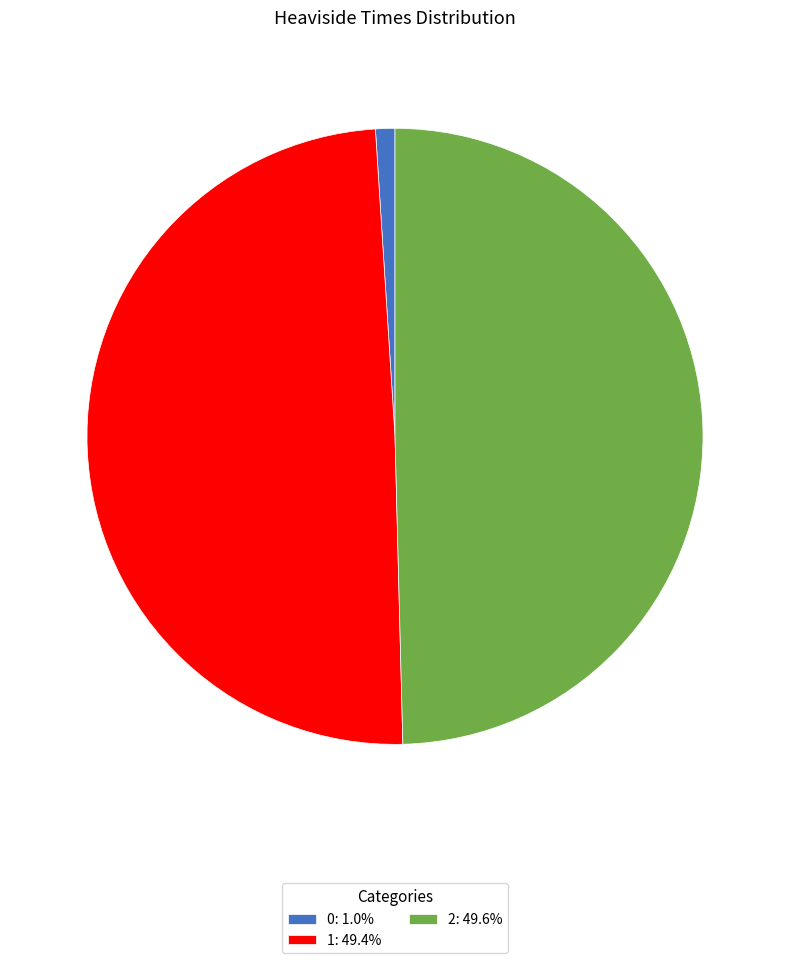

Is the sum of 1: 49.4% and 0: 1.0% greater than half?

Yes